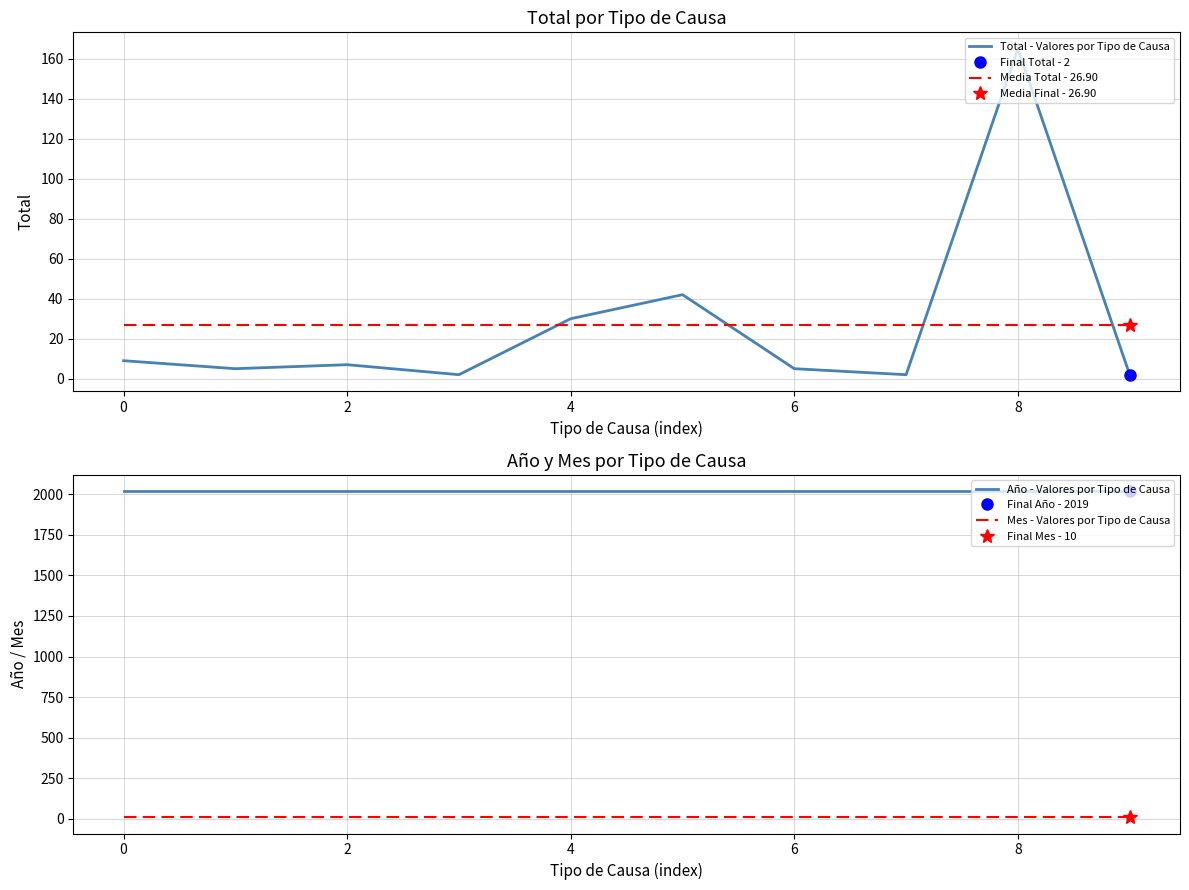

True or false: Total - Valores por Tipo de Causa has more than 0 points higher than both neighbors.

True